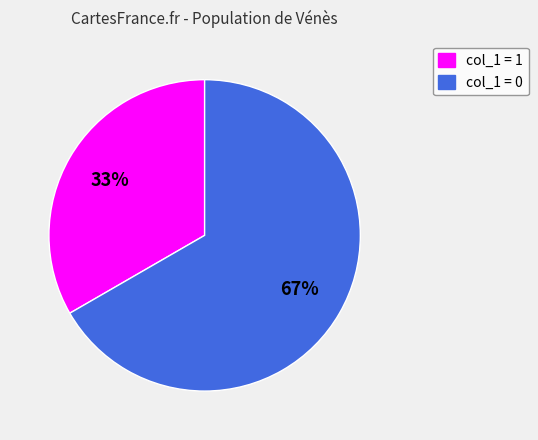

Is there any slice that represents more than half of the pie?

Yes